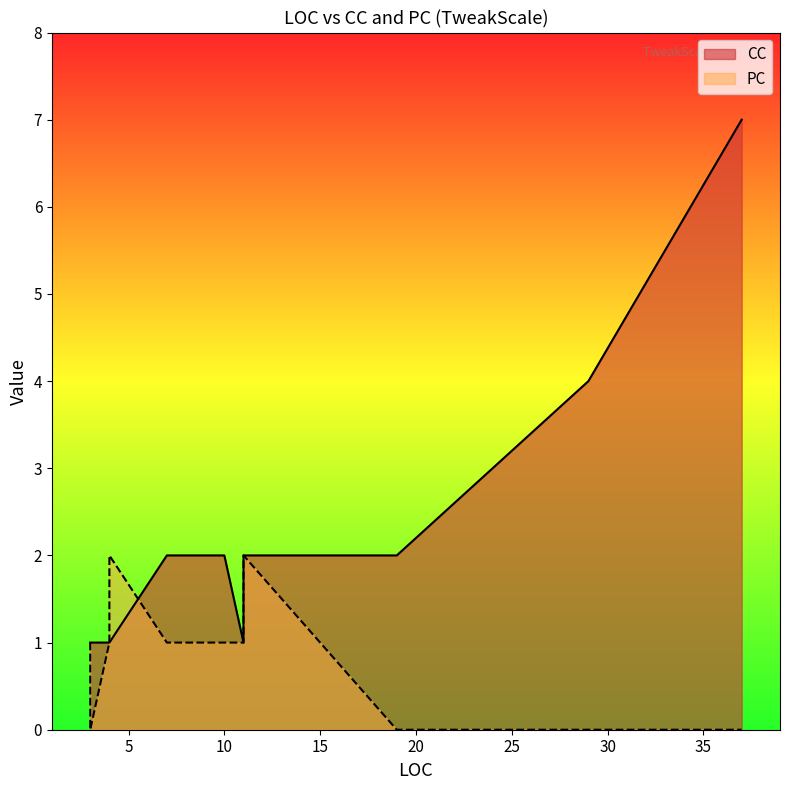

What is the difference between the maximum and minimum values in the CC series?

6